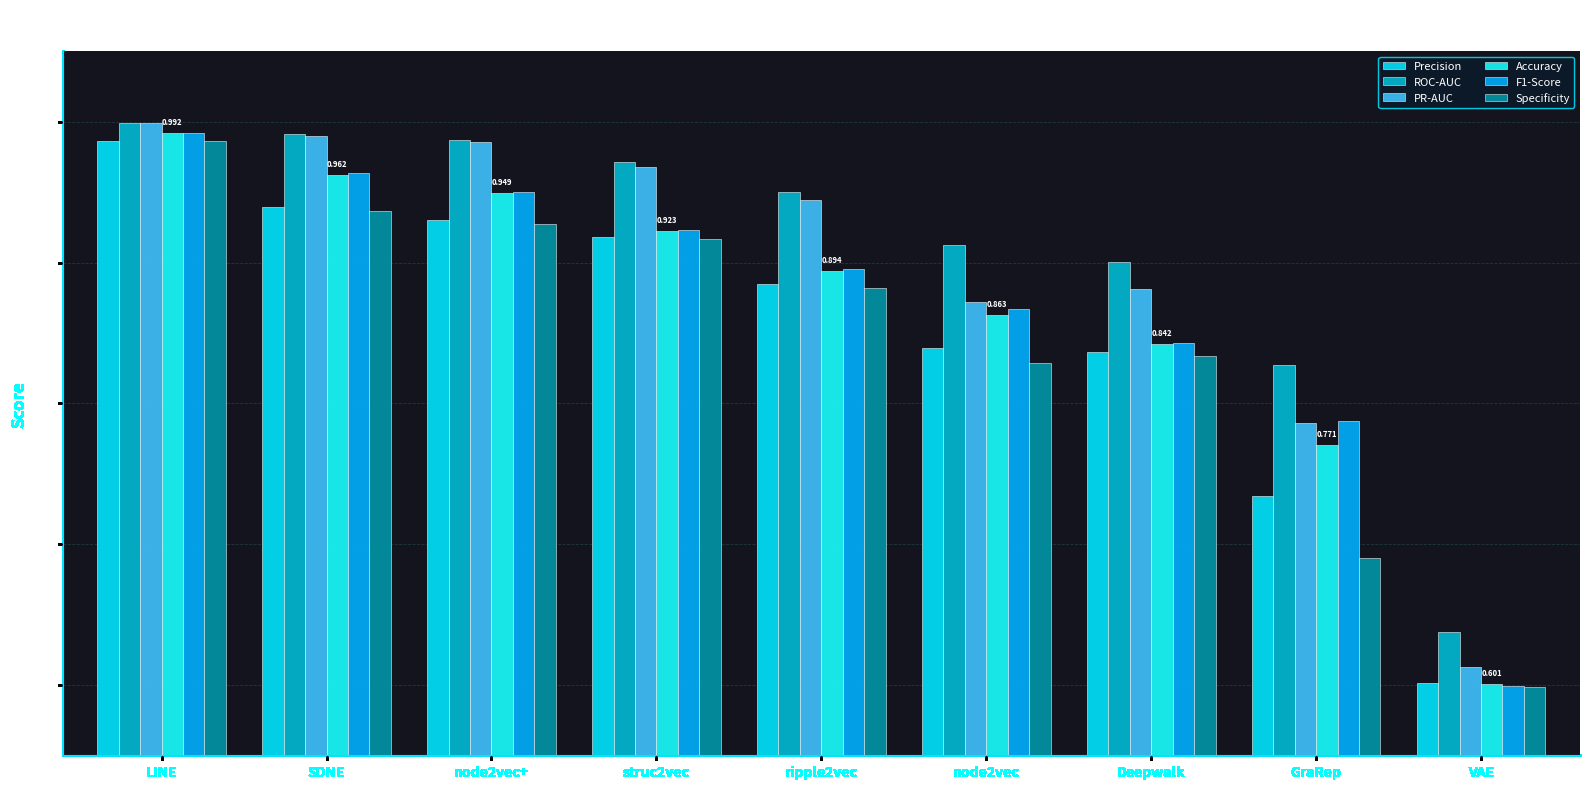

How many bars are there in total?

54